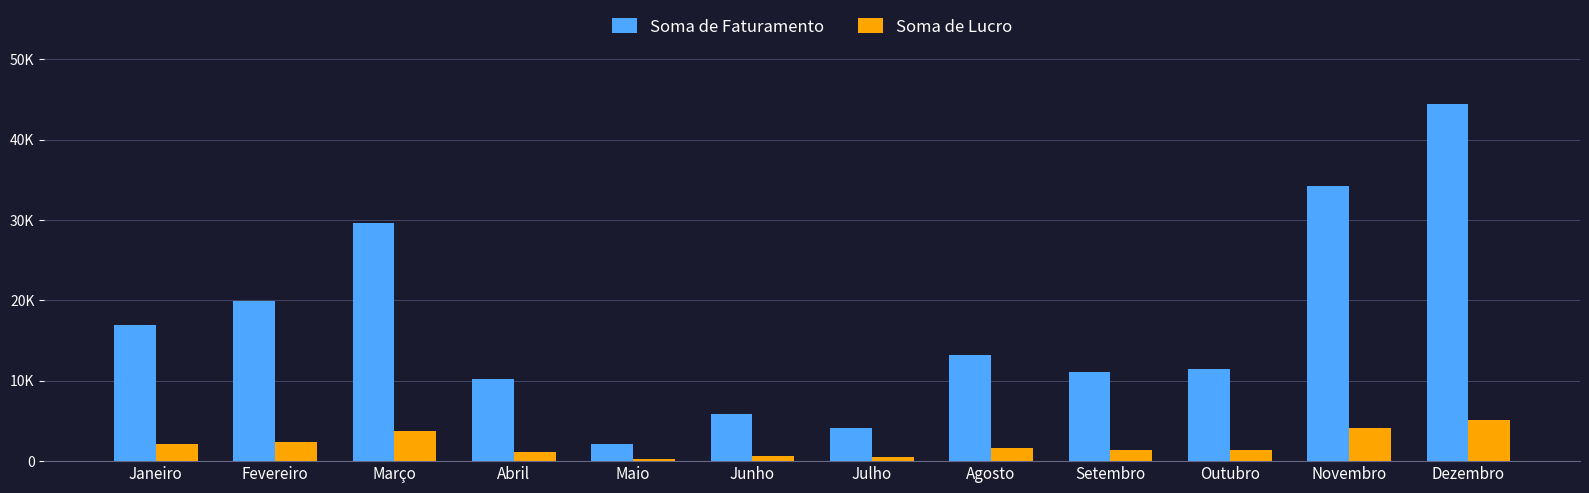

Which series has the largest total across all categories?

Soma de Faturamento